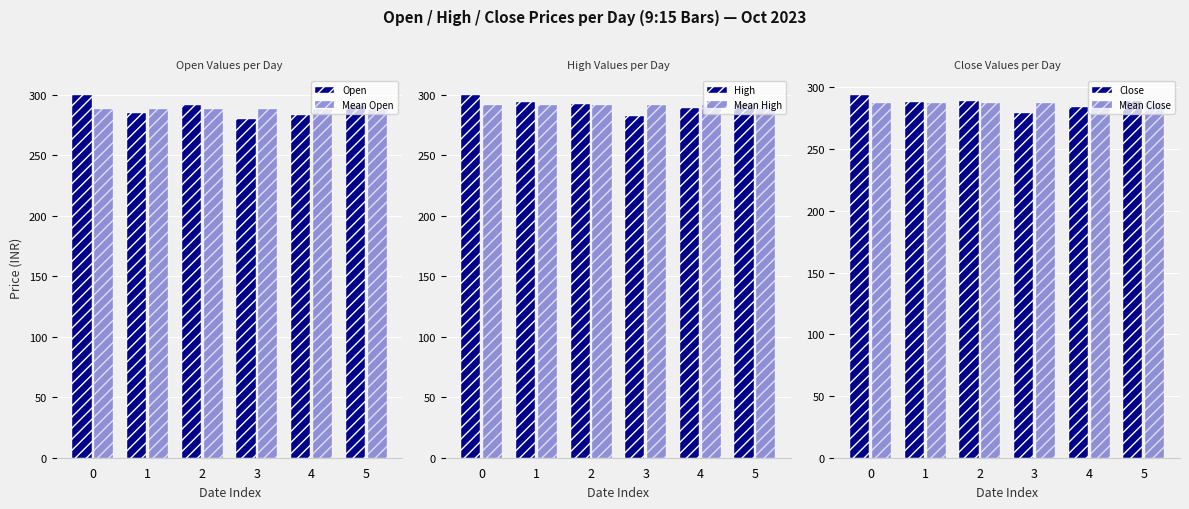

What is the maximum value shown in the chart?

300.0